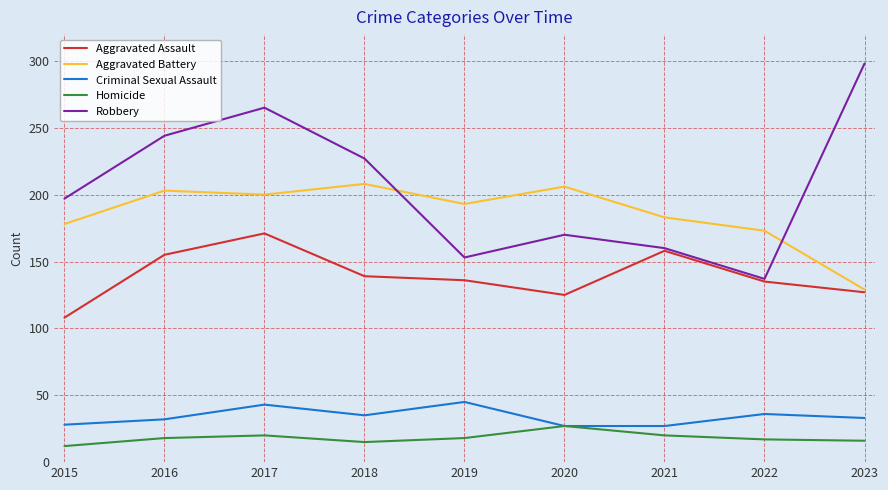

What is the sum of all Homicide values?

163